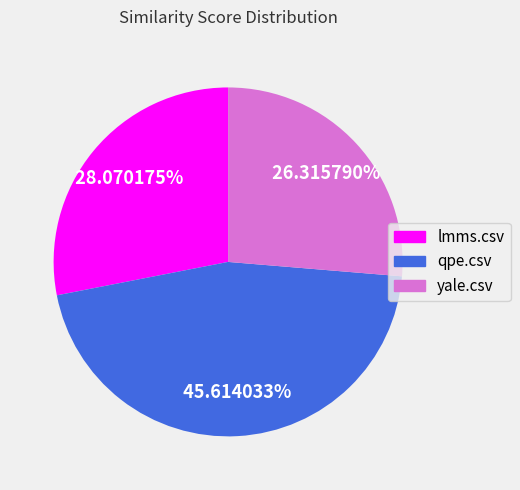

Is qpe.csv the majority of the pie?

No